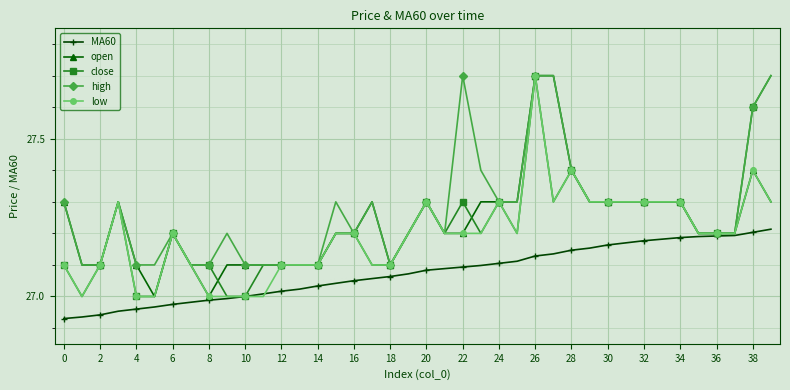

What is the value of the close point at the 39th from the left?

27.6